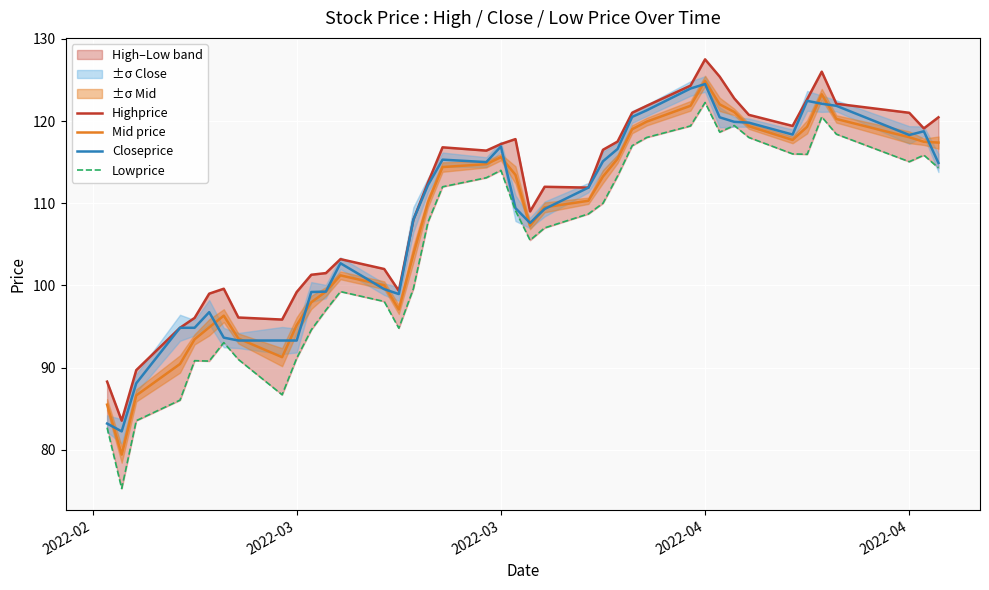

Where do Closeprice and Mid price first cross each other?

2022-02 and 2022-03